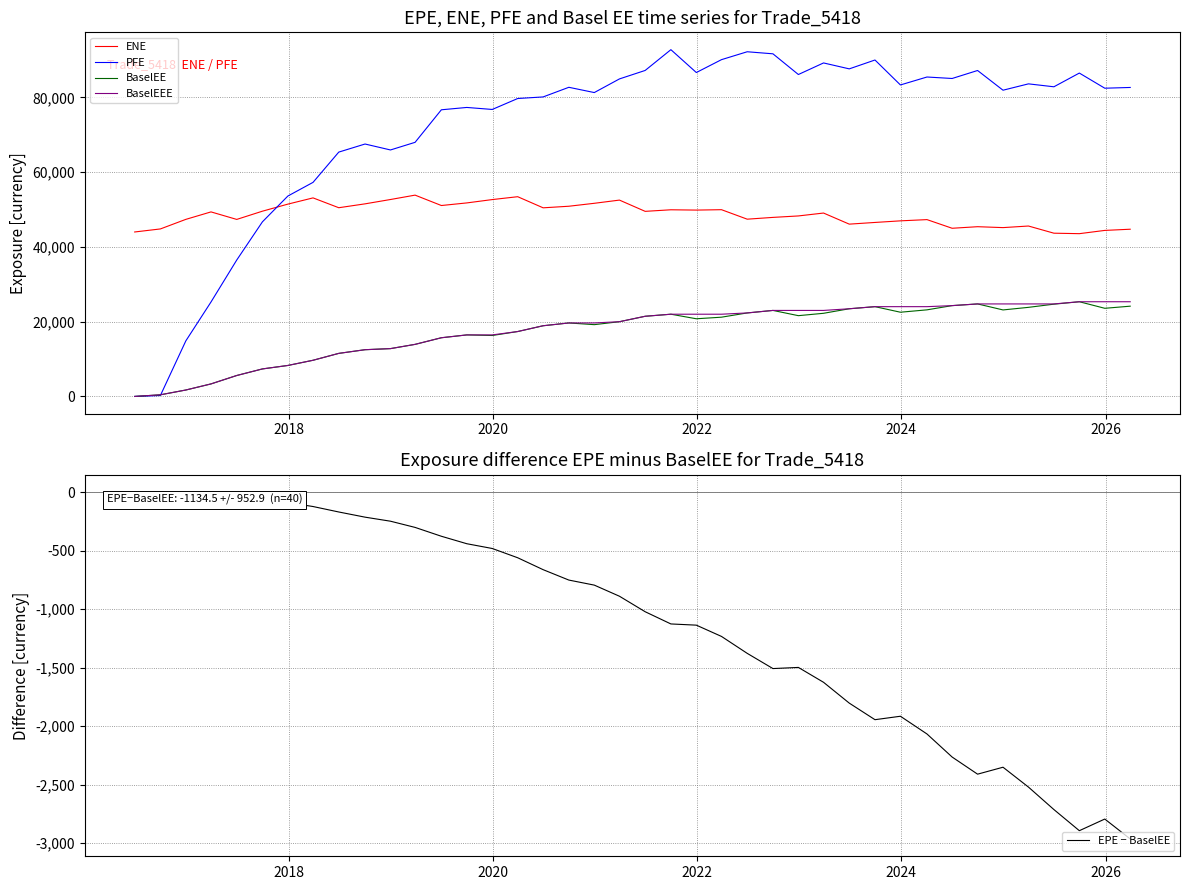

True or false: ENE and BaselEE intersect in this chart.

False